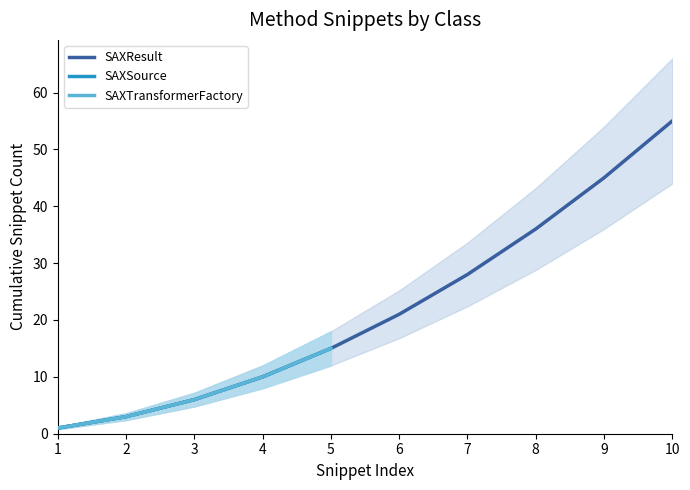

What is the average value of the SAXTransformerFactory series?

7